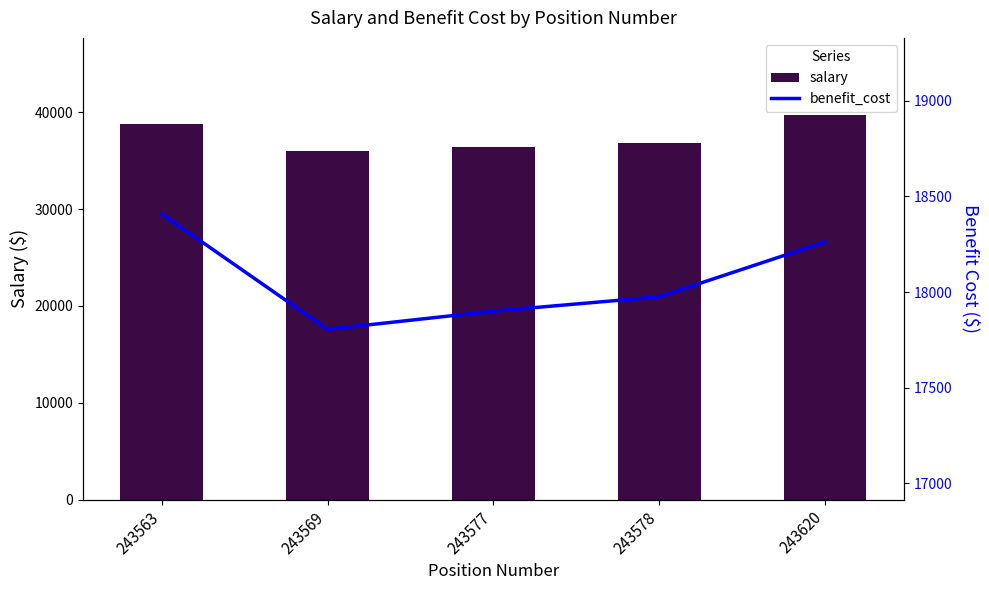

The salary series shows 52230.9 at 243577. True or false?

False